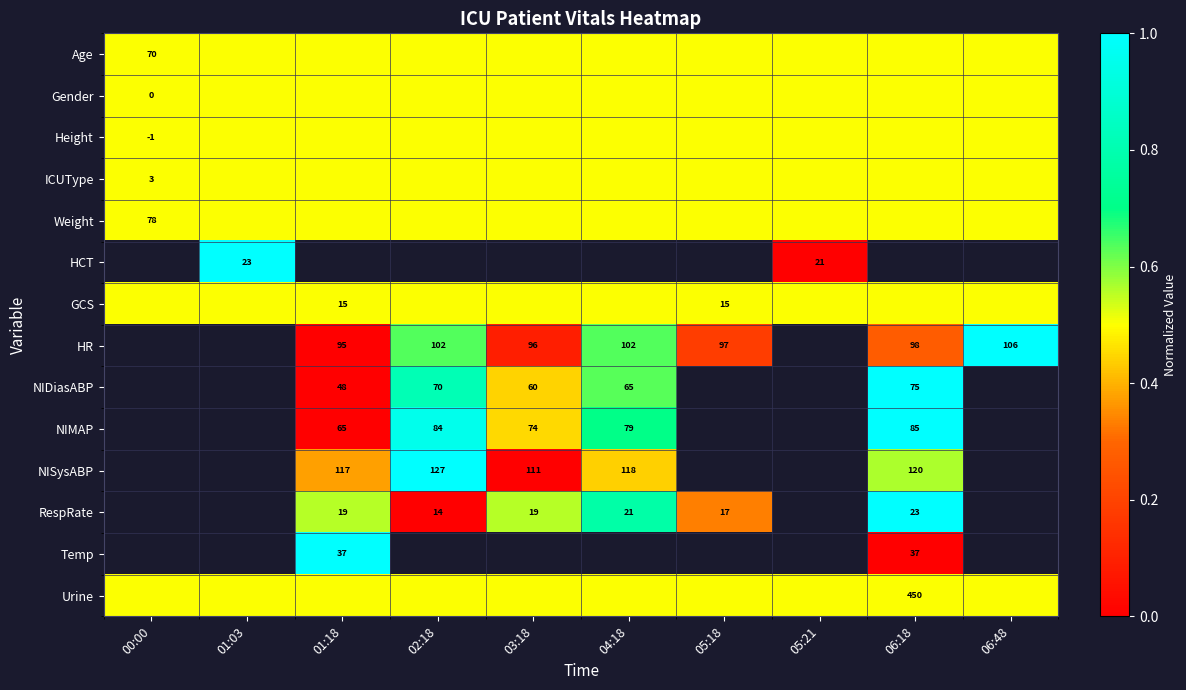

What is the greatest value displayed?

1.0